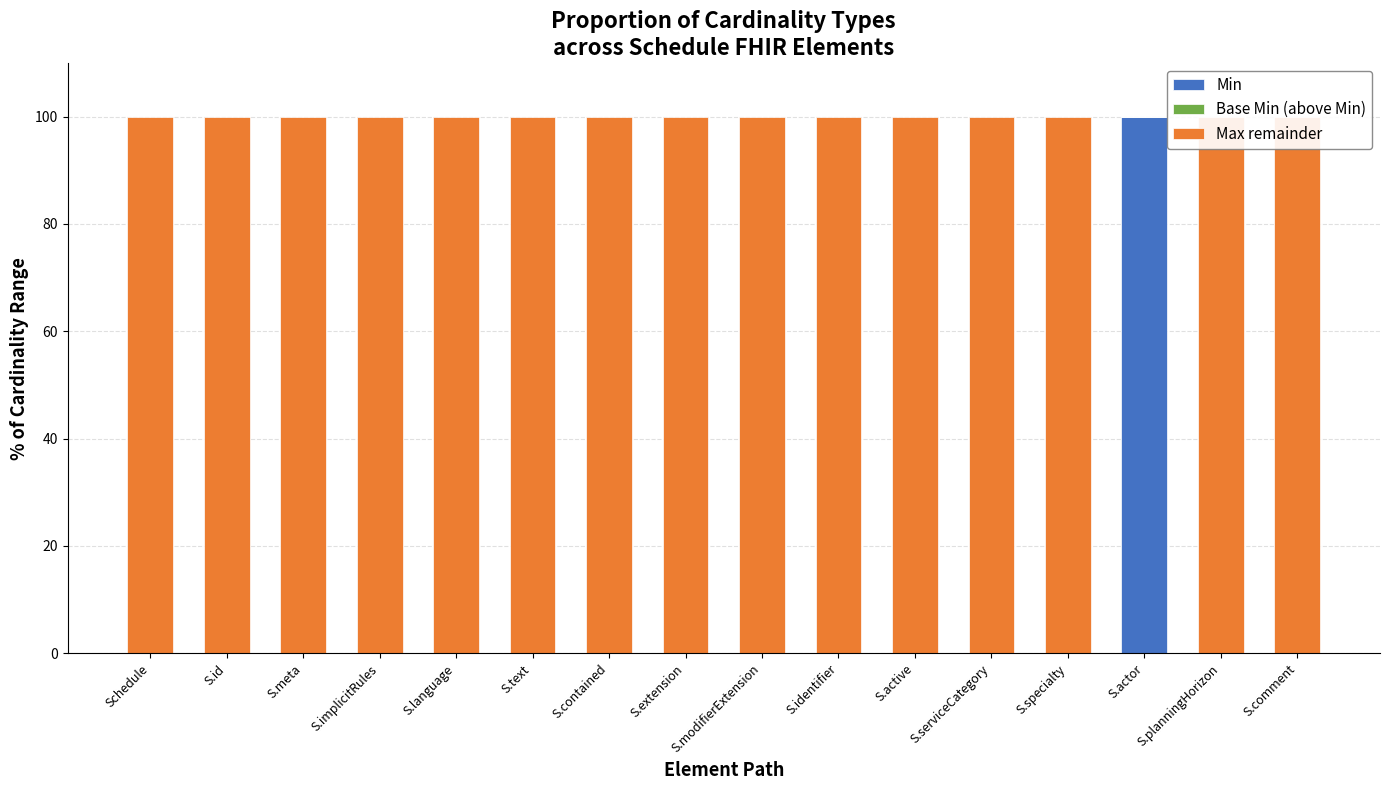

What is the total value across all series at S.identifier?

100